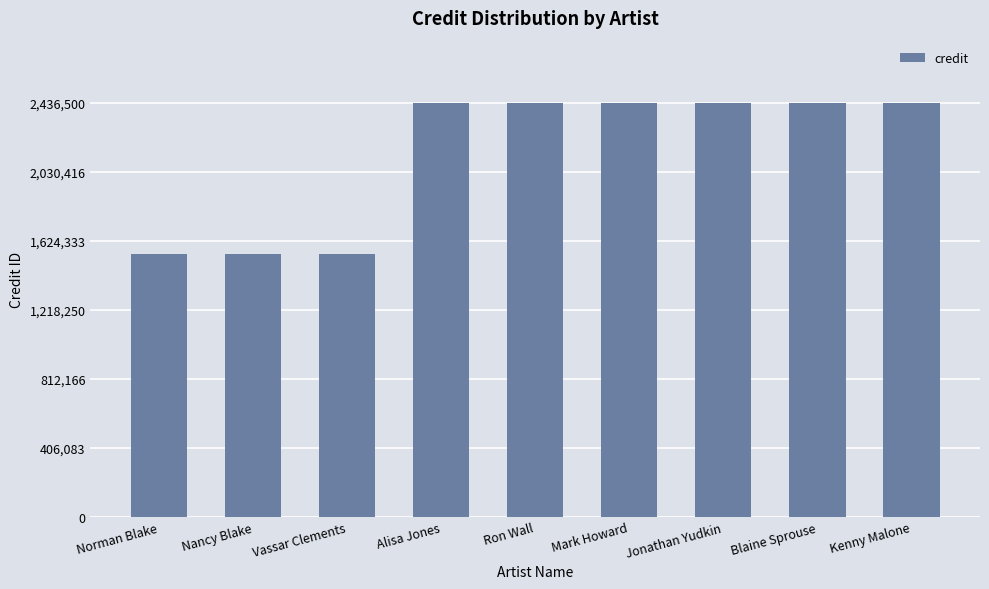

What is the label of the 7th bar from the left?

Jonathan Yudkin